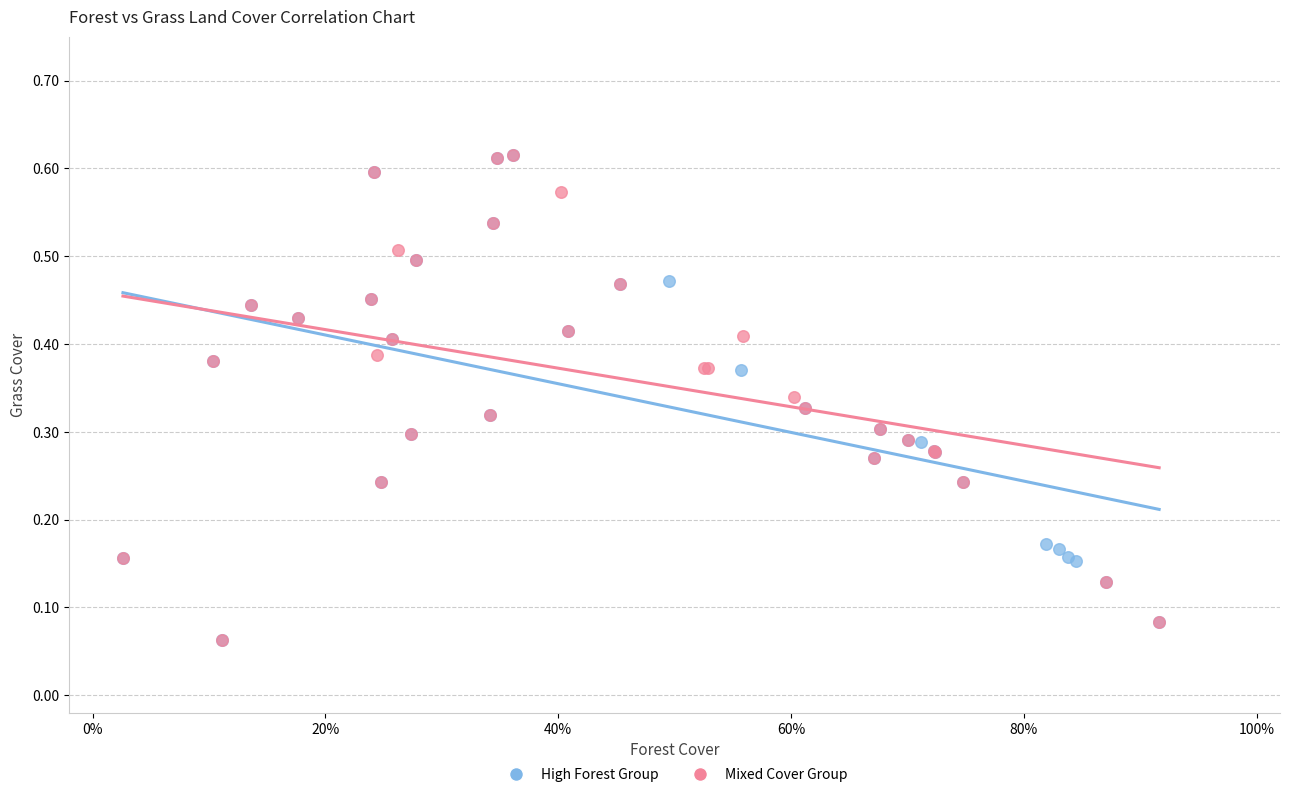

What are all the series names shown in the legend?

High Forest Group, Mixed Cover Group